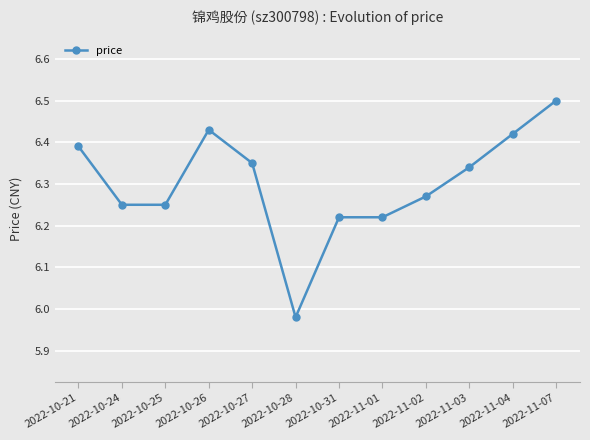

Between 2022-11-02 and 2022-11-07, which is larger?

2022-11-07